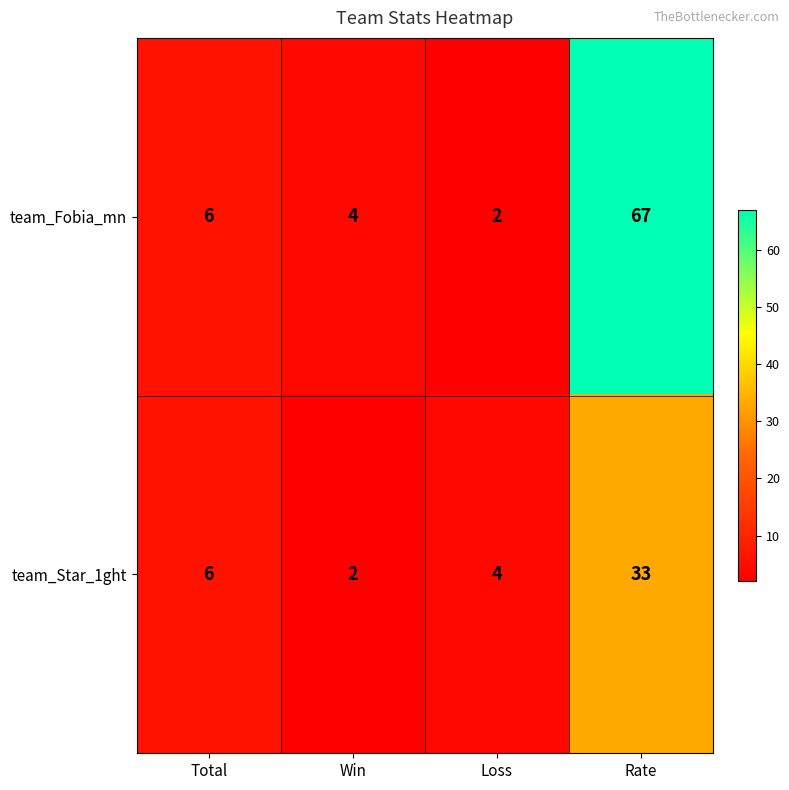

Which category has the highest value in the team_Star_1ght series?

Rate